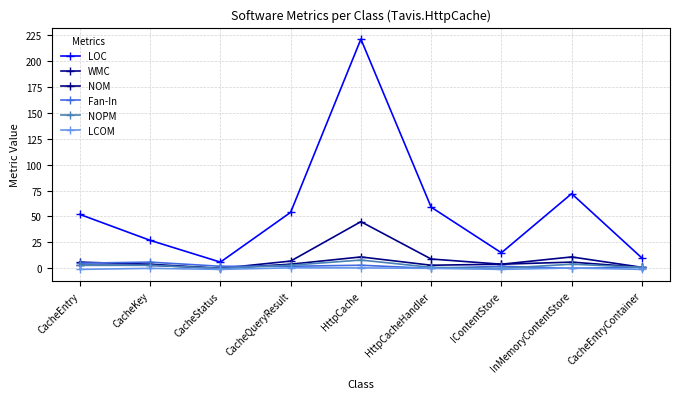

Does the chart have visible grid lines?

Yes